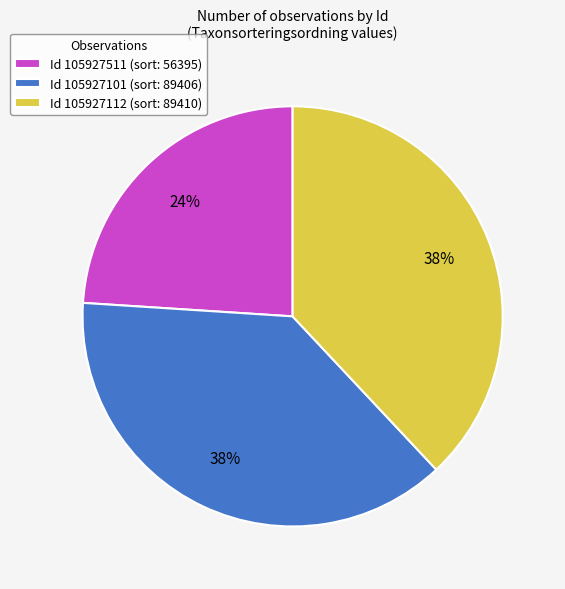

To the nearest percent, what percentage of the pie is Id 105927101 (sort: 89406)?

38%